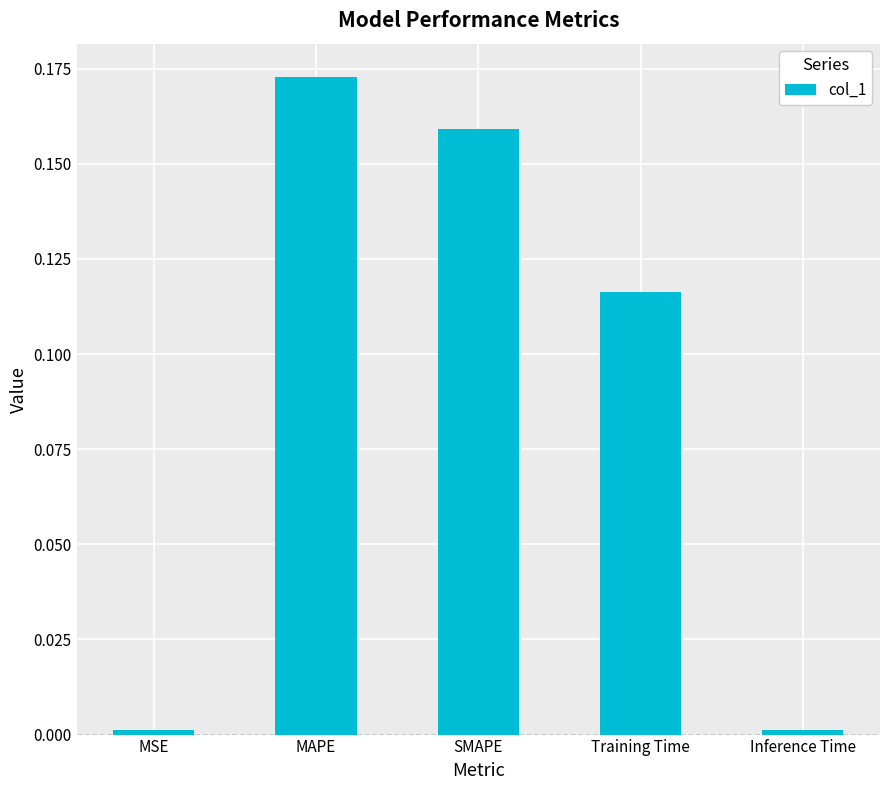

At which category does the chart reach its peak across all series?

MAPE